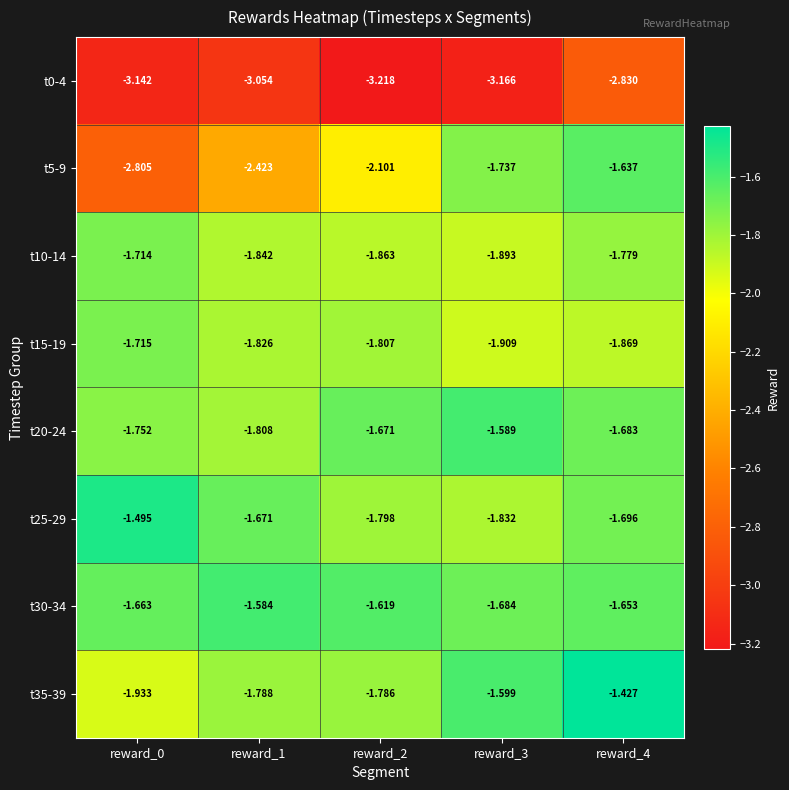

Is the value of t25-29 at reward_1 greater than the value of t15-19 at reward_3?

Yes